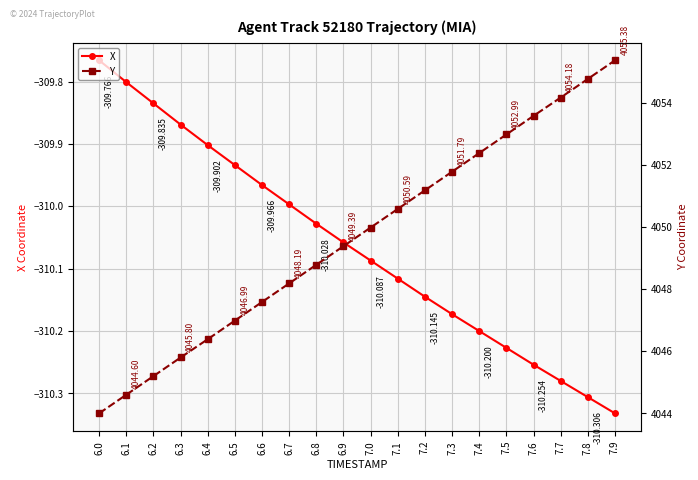

What are all the series names shown in the legend?

X, Y